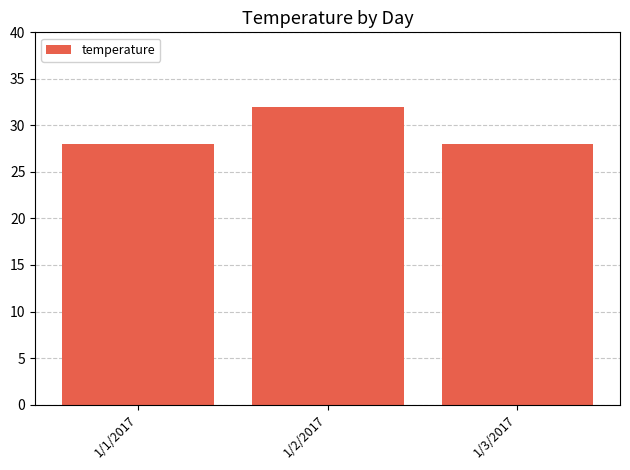

The value at 1/3/2017 is 28. True or false?

True